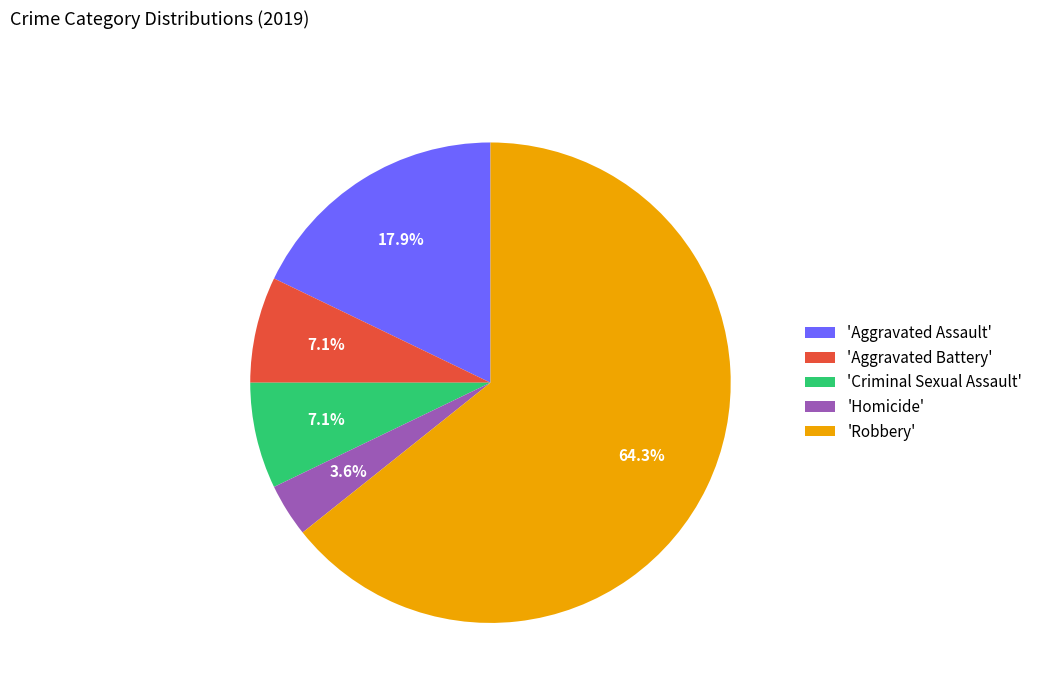

Count the number of slices in the pie.

5